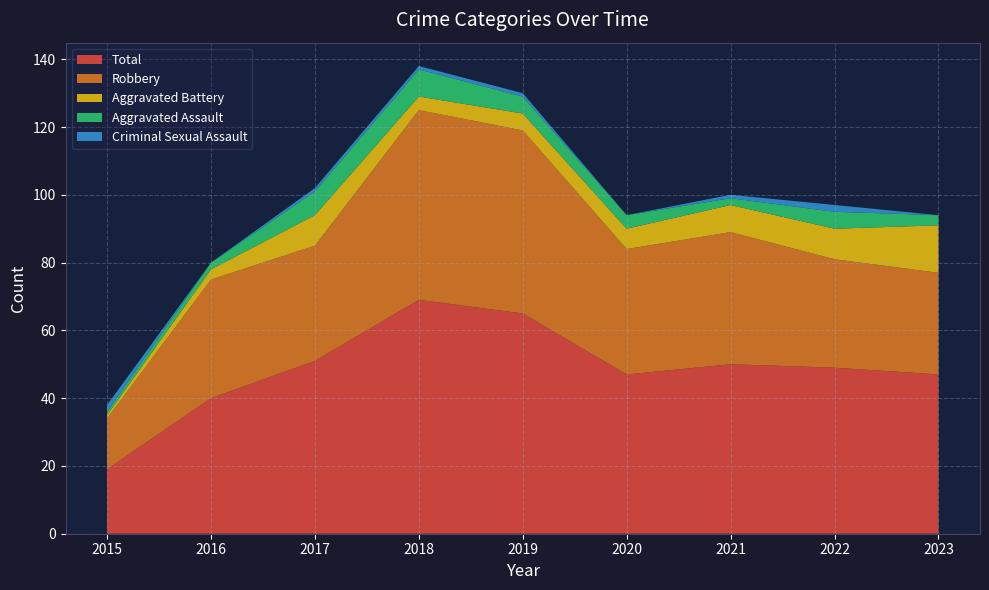

Reading right to left, what are all the values shown in this chart?

Aggravated Assault: 2023=3	2022=5	2021=2	2020=4	2019=5	2018=8	2017=7	2016=2	2015=1
Aggravated Battery: 2023=14	2022=9	2021=8	2020=6	2019=5	2018=4	2017=9	2016=3	2015=1
Criminal Sexual Assault: 2023=0	2022=2	2021=1	2020=0	2019=1	2018=1	2017=1	2016=0	2015=2
Robbery: 2023=30	2022=32	2021=39	2020=37	2019=54	2018=56	2017=34	2016=35	2015=15
Total: 2023=47	2022=49	2021=50	2020=47	2019=65	2018=69	2017=51	2016=40	2015=19